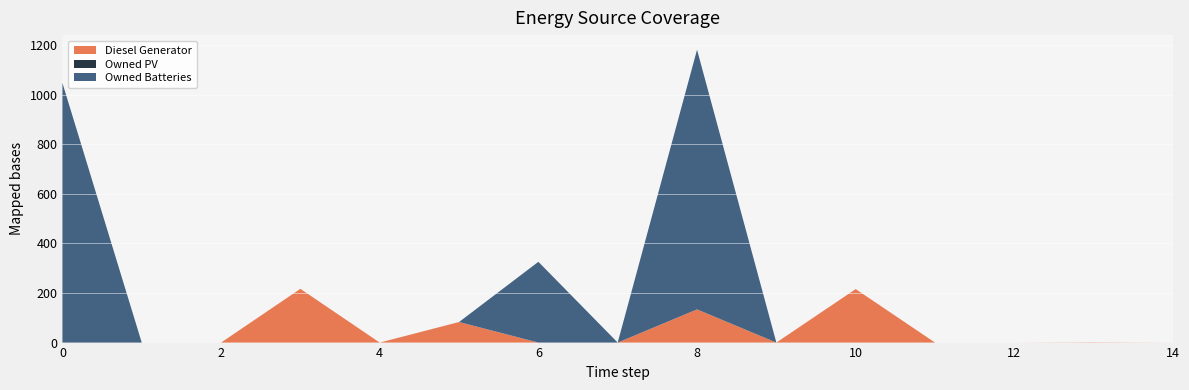

Reading left to right, extract all data points from this chart.

Diesel Generator: 0=0	1=0	2=0	3=217	4=0	5=83	6=0	7=0	8=134	9=0	10=216	11=0	12=0	13=1	14=0
Owned PV: 0=0	1=0	2=0	3=0	4=0	5=0	6=0	7=0	8=0	9=0	10=0	11=0	12=0	13=0	14=0
Owned Batteries: 0=1048	1=0	2=0	3=0	4=0	5=0	6=326	7=0	8=1048	9=0	10=0	11=0	12=0	13=0	14=0